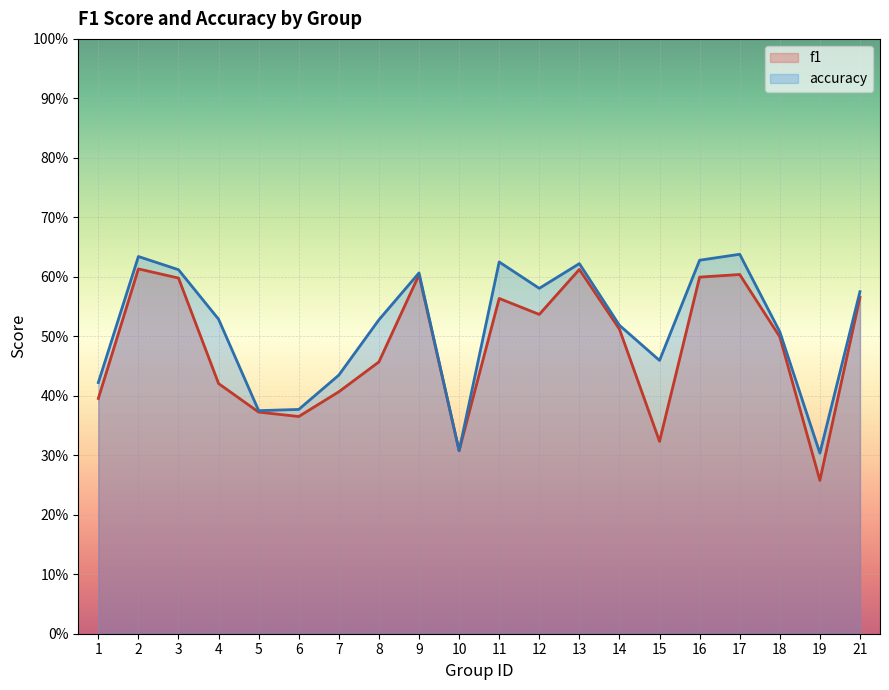

True or false: accuracy has more than 2 points higher than both neighbors.

True